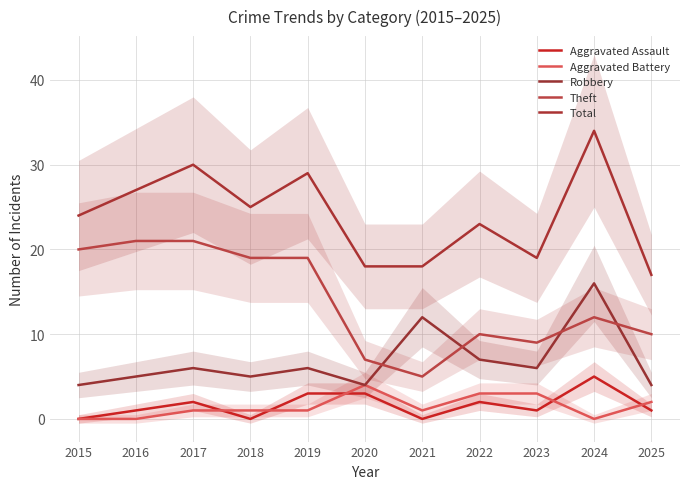

Where is Total nearest to the value 25?

2018